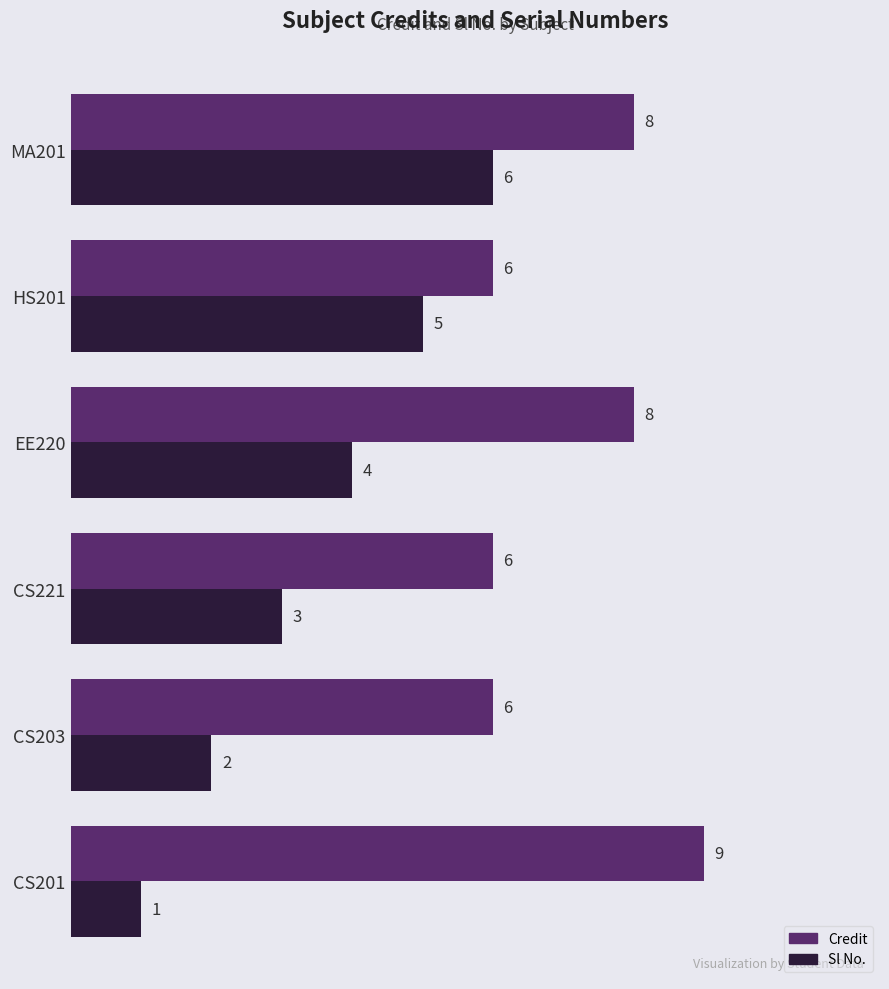

Which series has the widest spread of values?

Sl No.